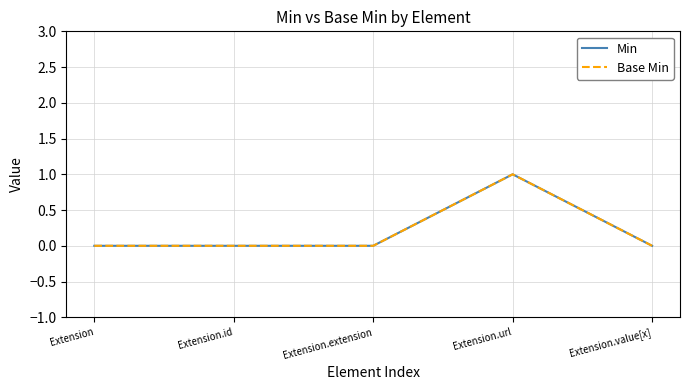

What is the sum of the Base Min values at Extension.value[x] and Extension.url?

1